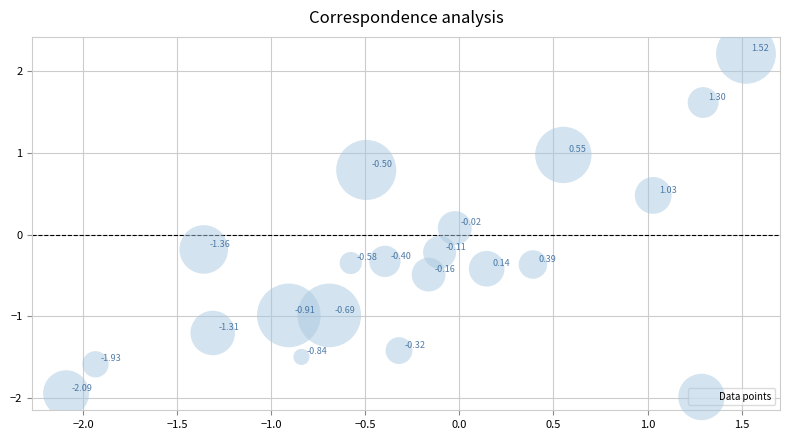

What is the range of Y values (max minus min)?

4.2